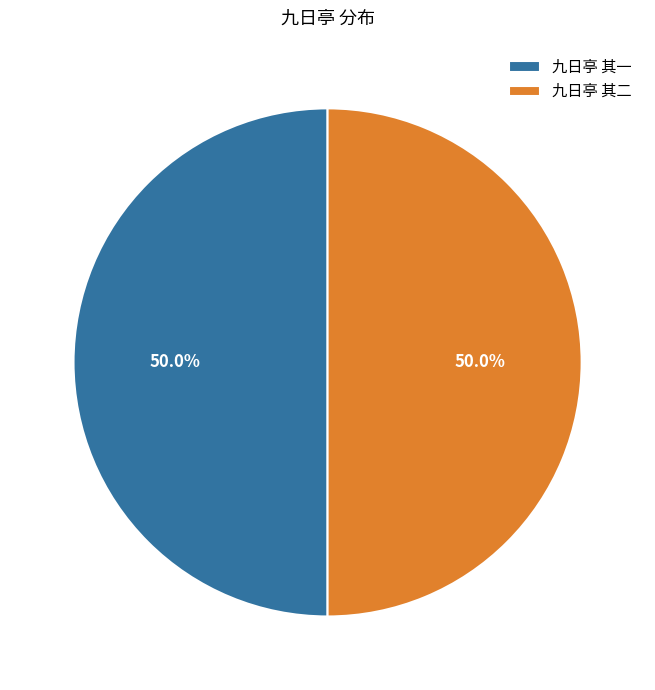

Count the number of slices in the pie.

2